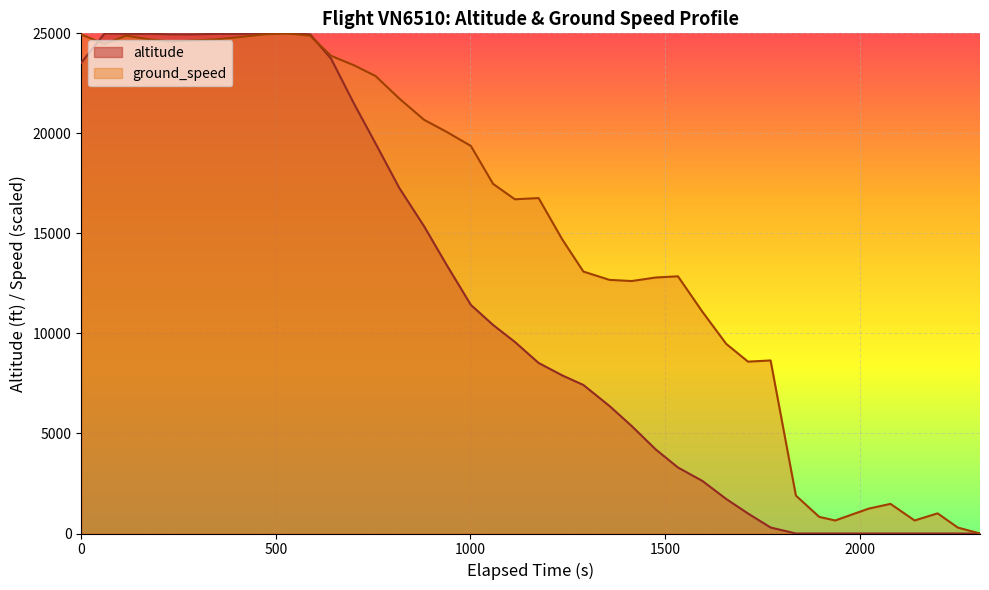

What is the sum of all ground_speed values?

600118.5